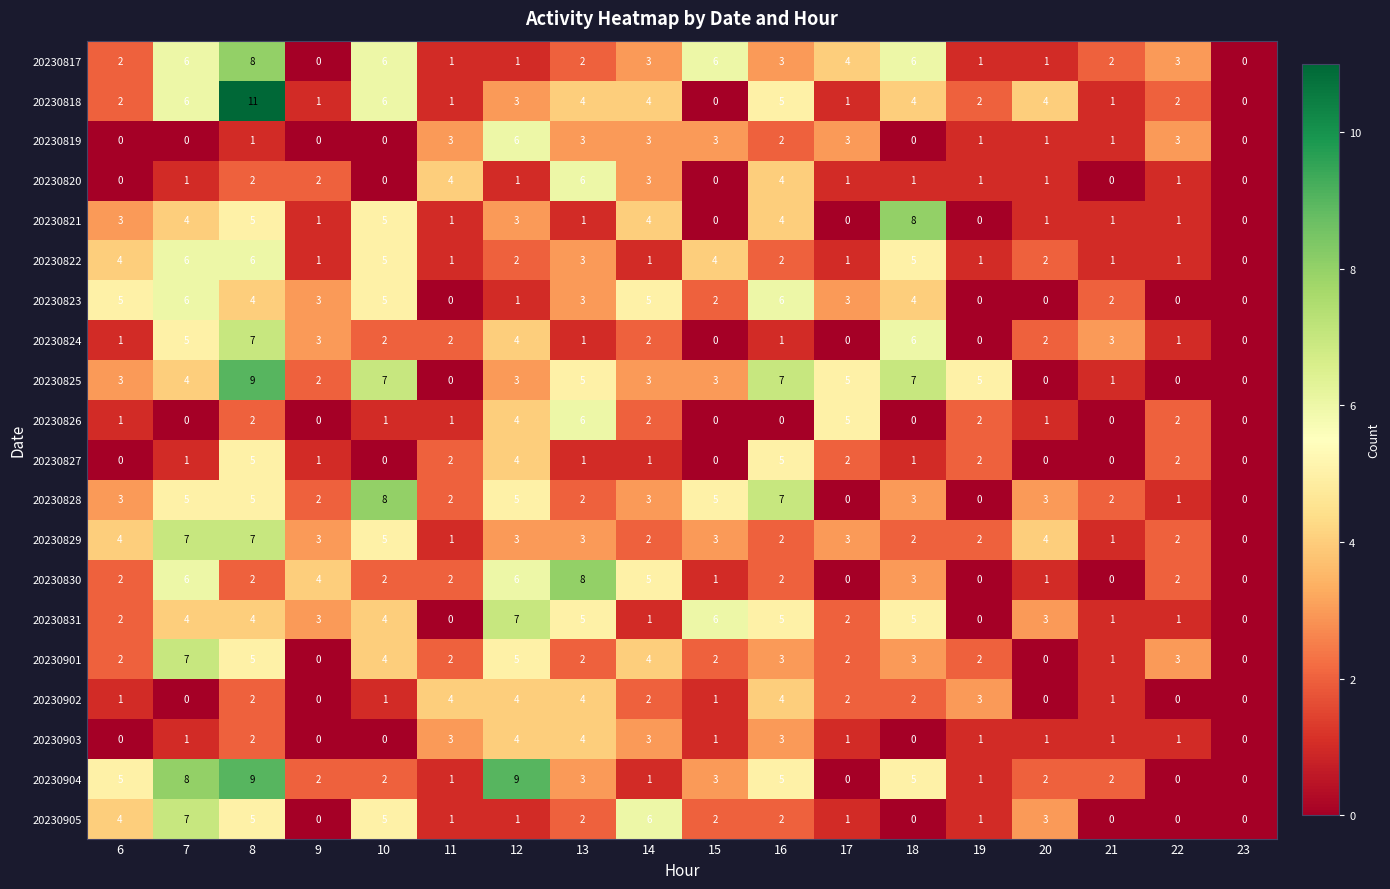

Is the value of 20230823 at 21 greater than the value of 20230830 at 7?

No